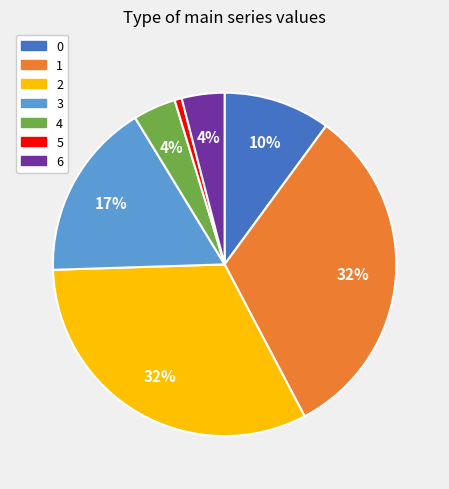

Is the sum of 5 and 2 greater than half?

No